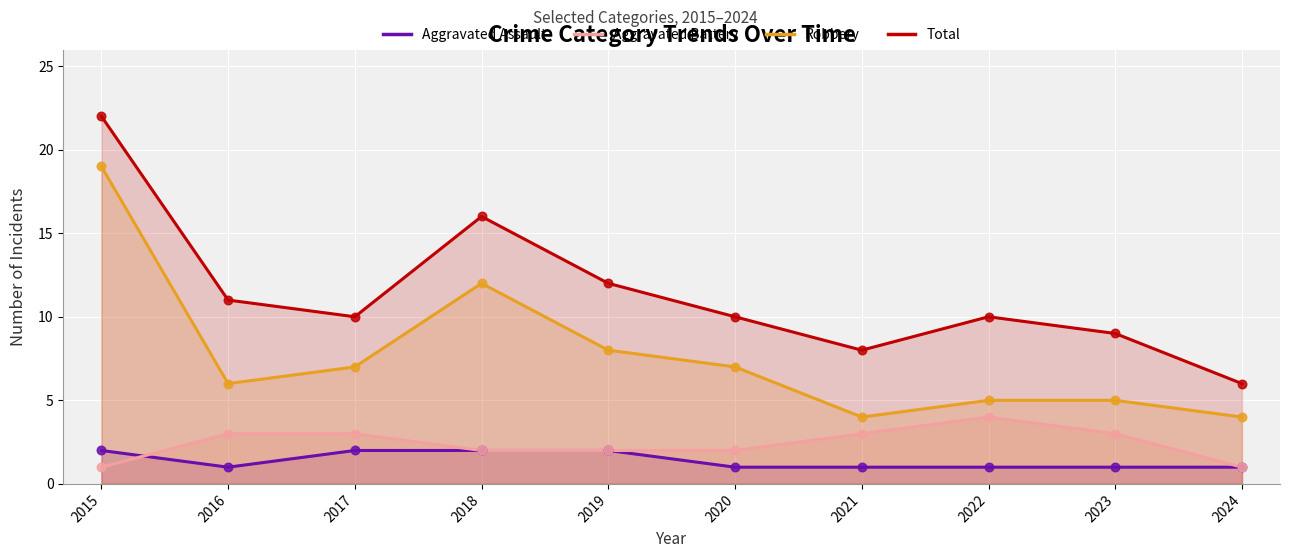

Which series reaches the minimum Y coordinate?

Aggravated Assault